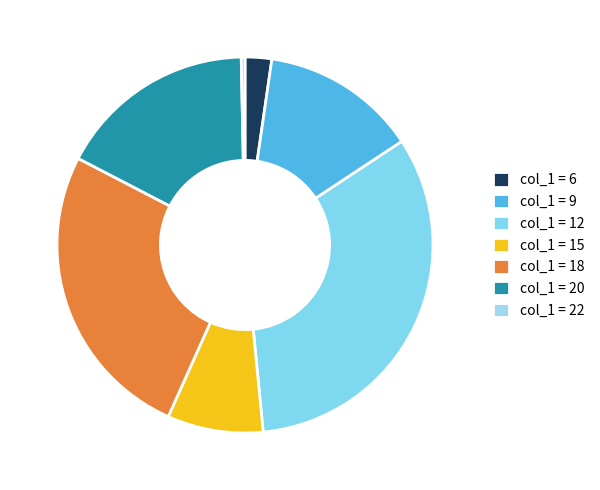

Is there any slice that represents more than half of the pie?

No